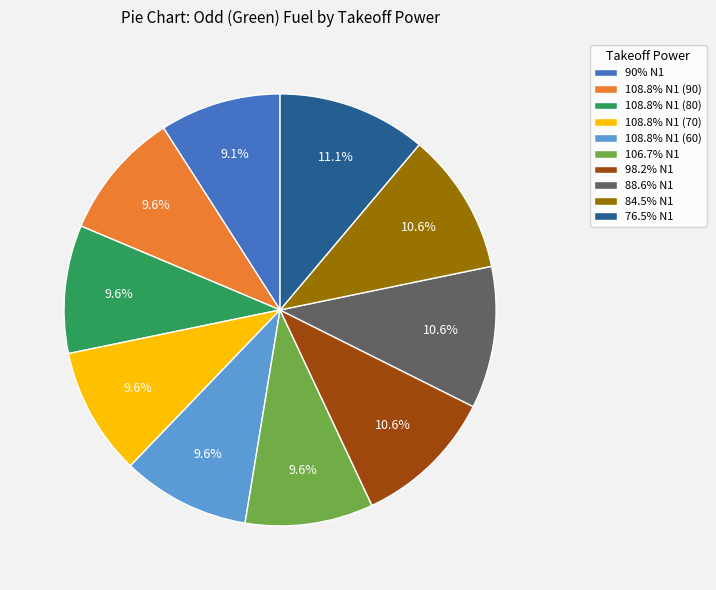

Is the sum of 76.5% N1 and 90% N1 greater than half?

No